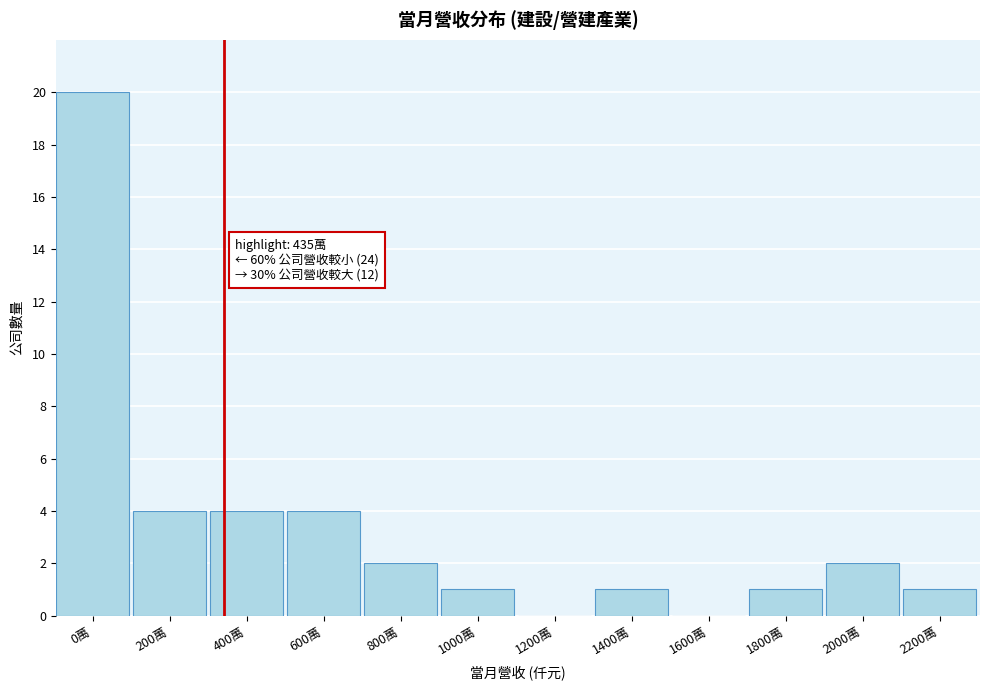

Reading left to right, extract all data points from this chart.

0萬=20	200萬=4	400萬=4	600萬=4	800萬=2	1000萬=1	1200萬=0	1400萬=1	1600萬=0	1800萬=1	2000萬=2	2200萬=1